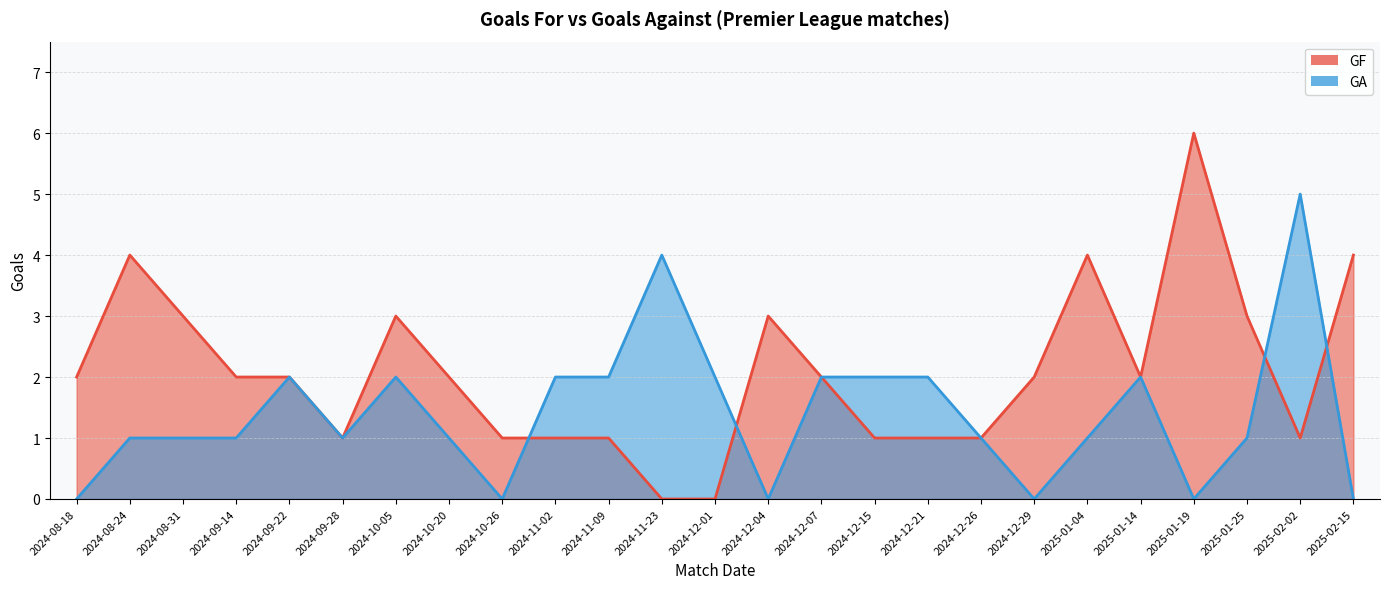

True or false: GF has a value of 0 at 2024-11-02.

False